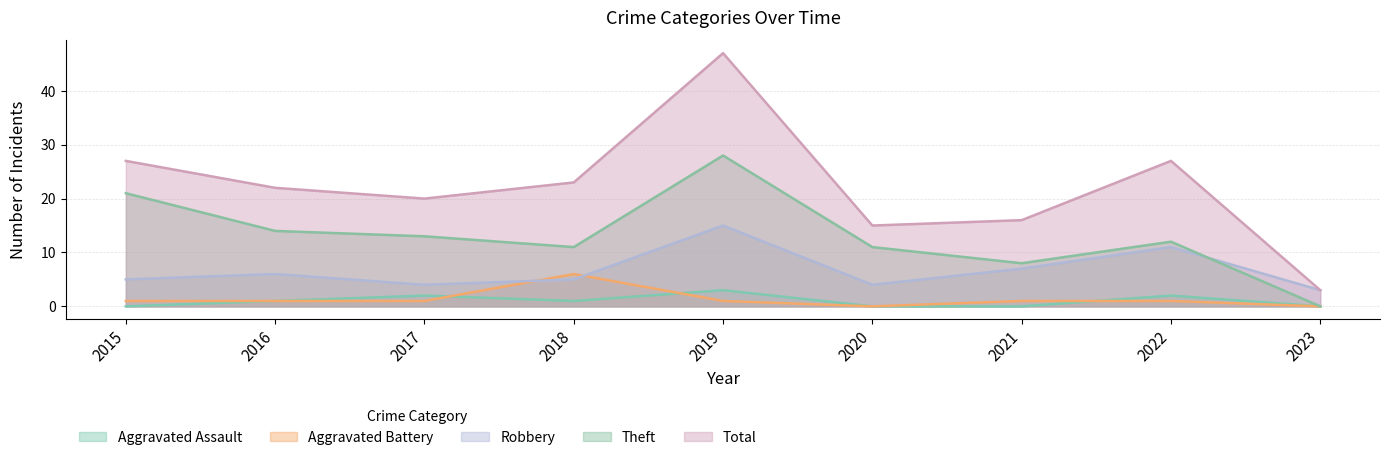

Is the value of Aggravated Assault at 2017 greater than the value of Robbery at 2019?

No